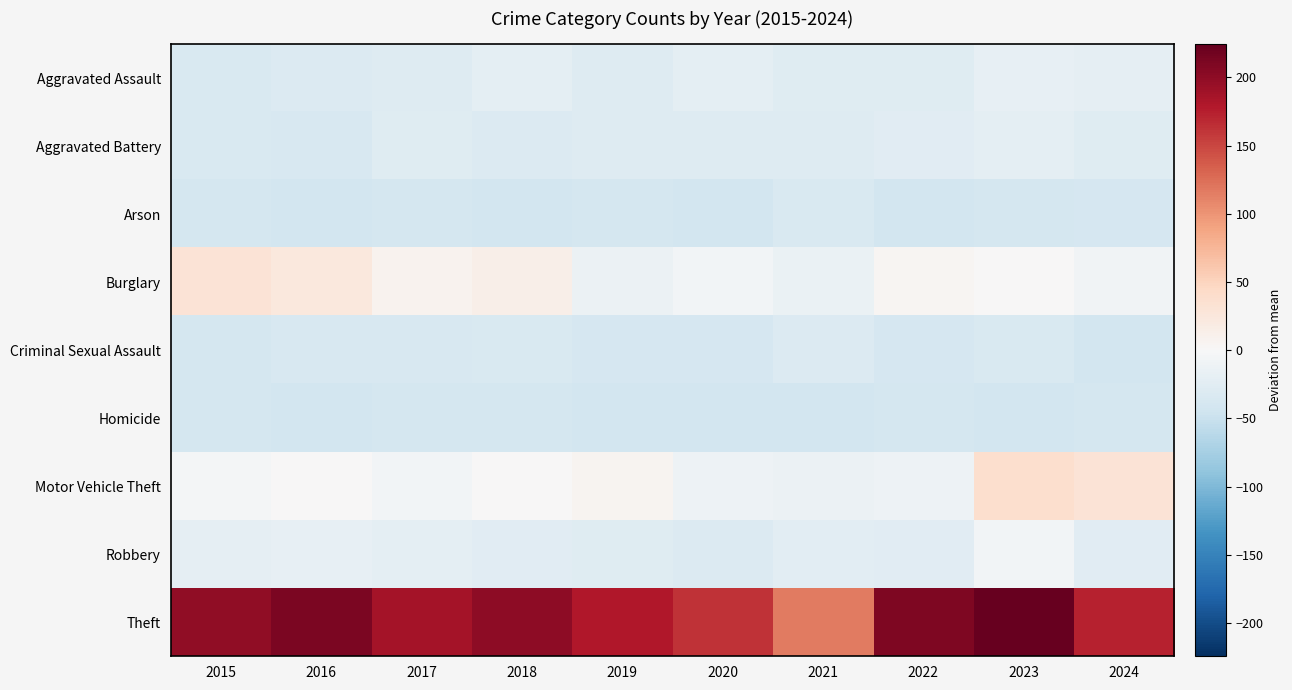

Which has a higher value, 2023 or 2019?

2023